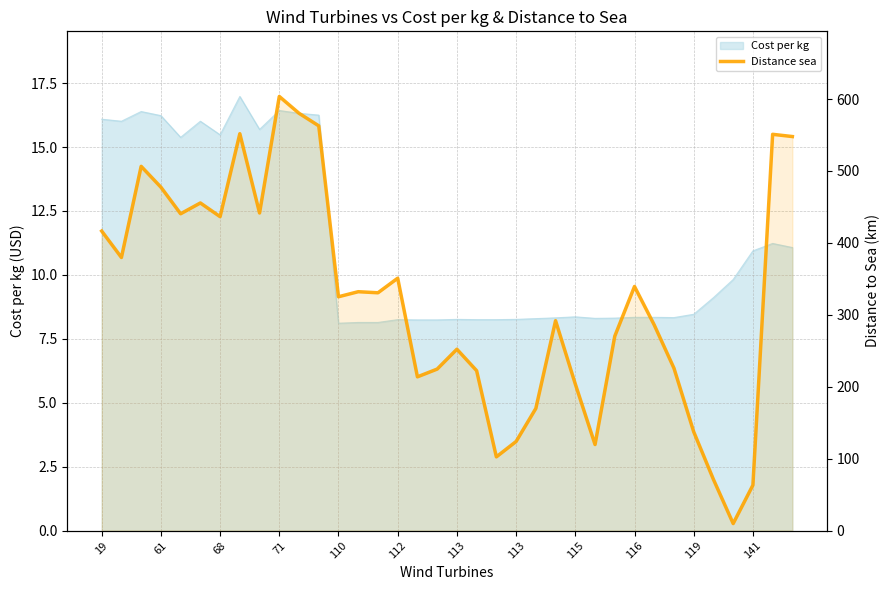

How many data points are less than 330?

18